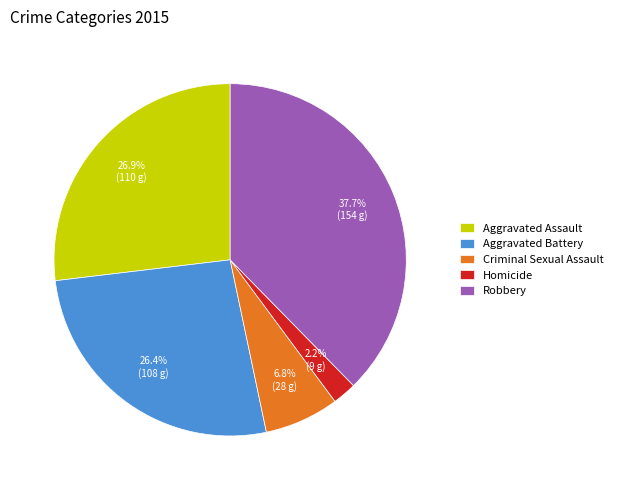

How much of the chart is everything except Criminal Sexual Assault?

93.2%